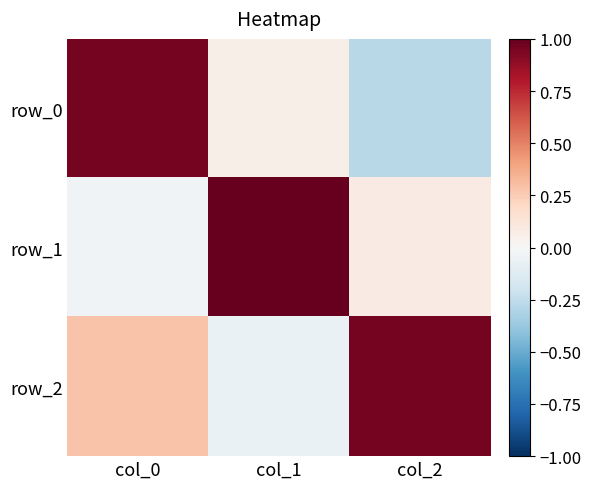

Rank the series at col_0 from lowest to highest value.

row_1, row_2, row_0